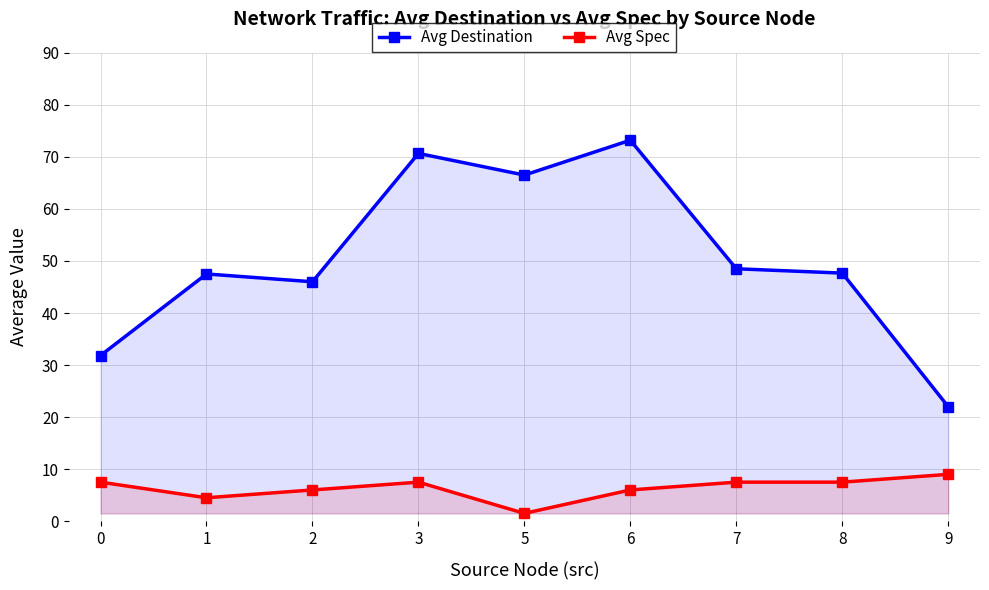

Between 1 and 9, which series saw the biggest shift?

Avg Destination